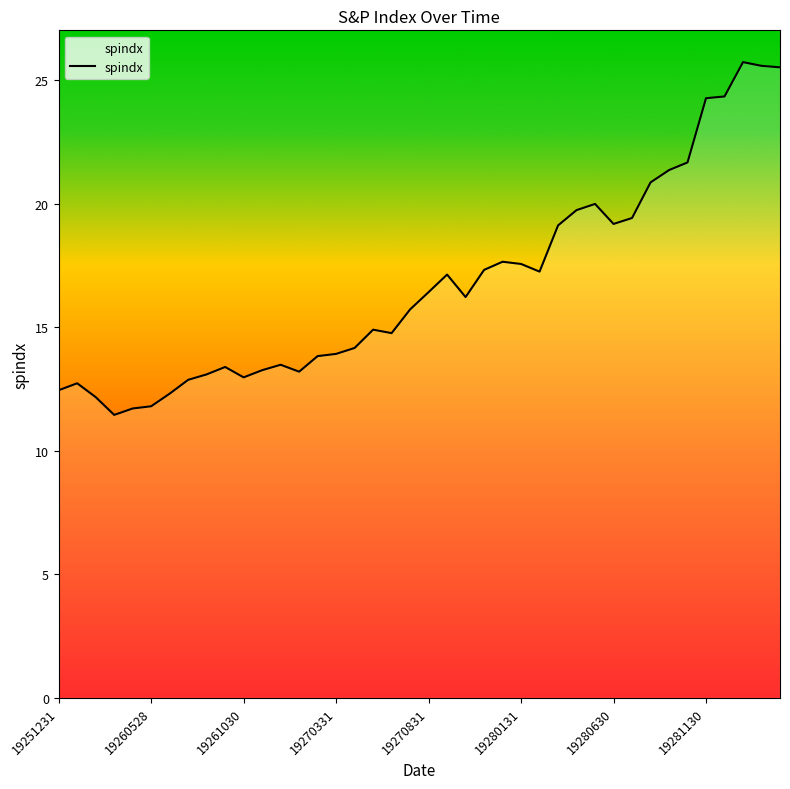

What is the difference between the maximum and minimum values?

14.3